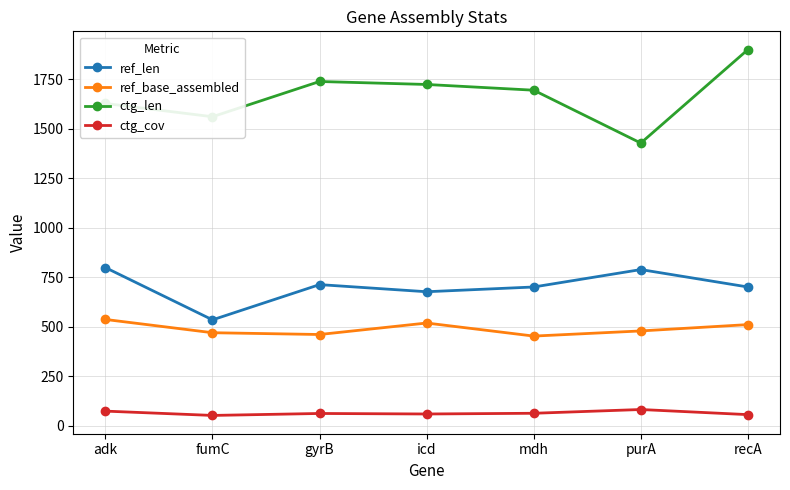

Which category has the lowest value in the ref_len series?

fumC